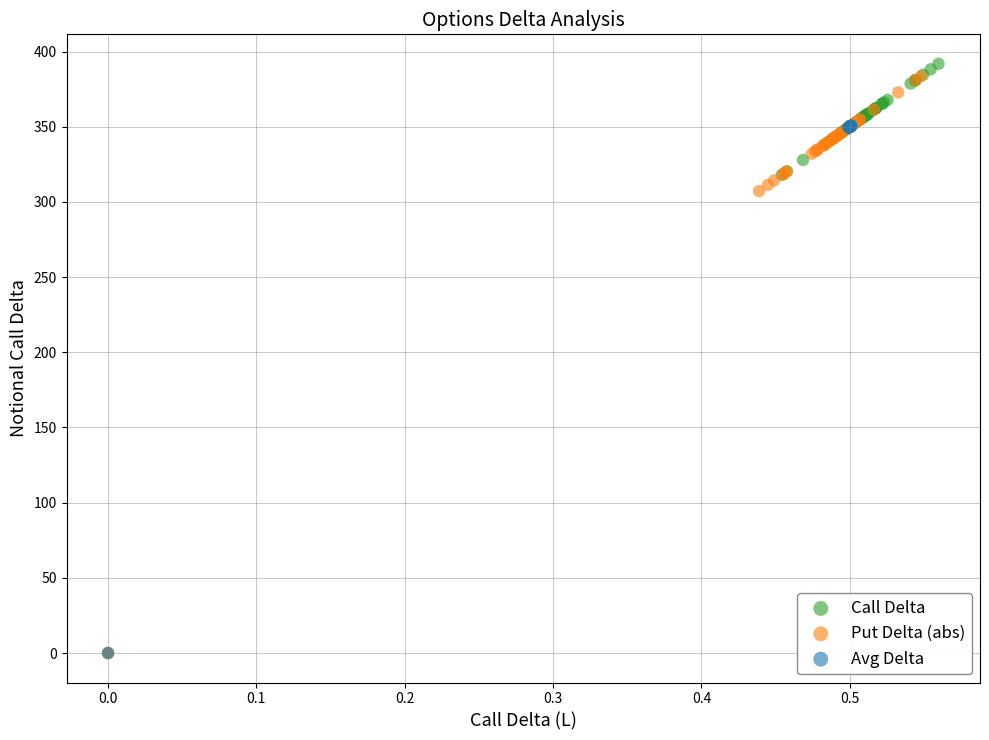

What are all the series names shown in the legend?

Call Delta, Put Delta (abs), Avg Delta